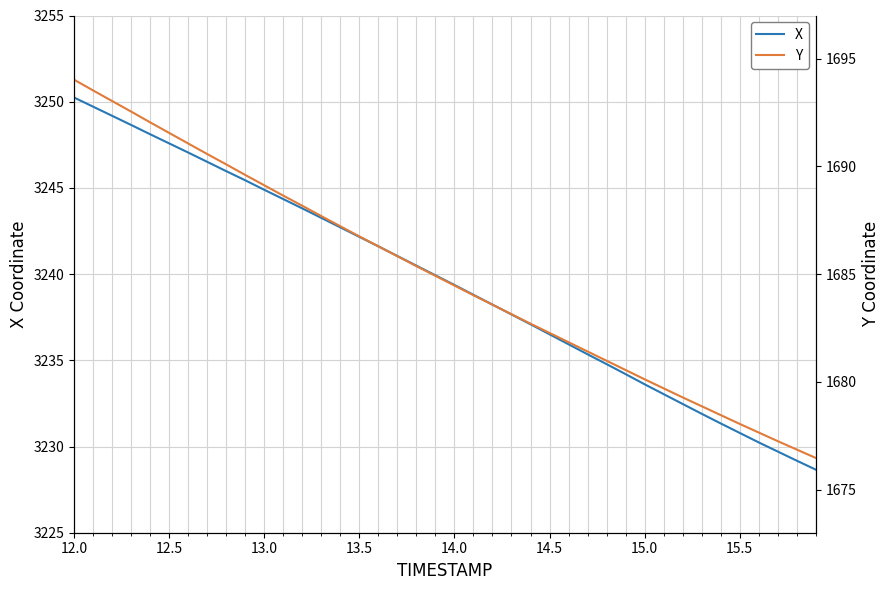

Is it true that X equals 5739.1 at 13.0?

False